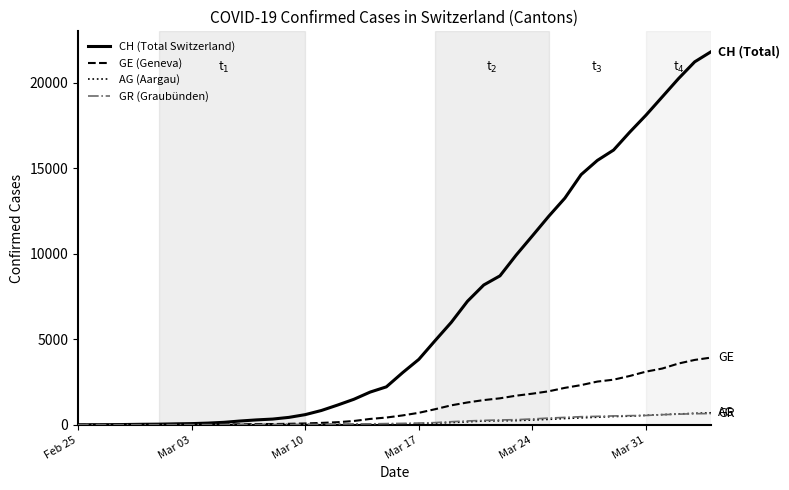

Which series has the largest total across all categories?

CH (Total Switzerland)